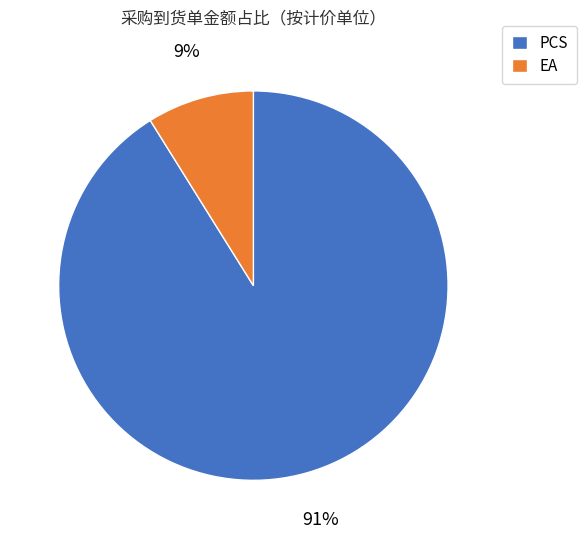

To the nearest percent, what is the average slice percentage?

50%